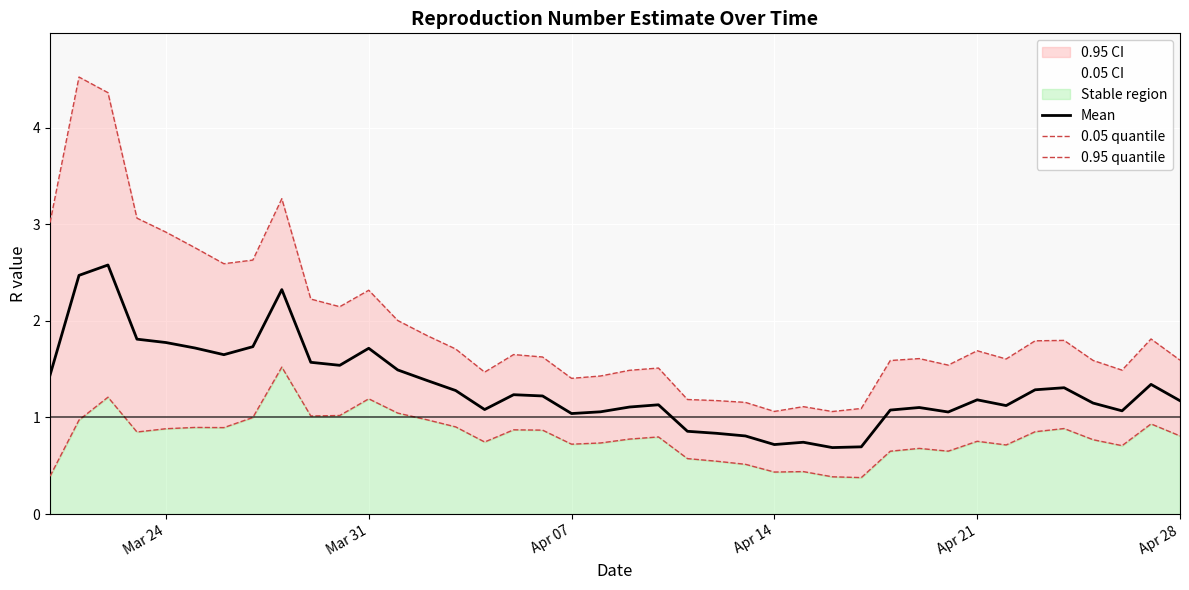

At how many categories does at least one series exceed 4?

2